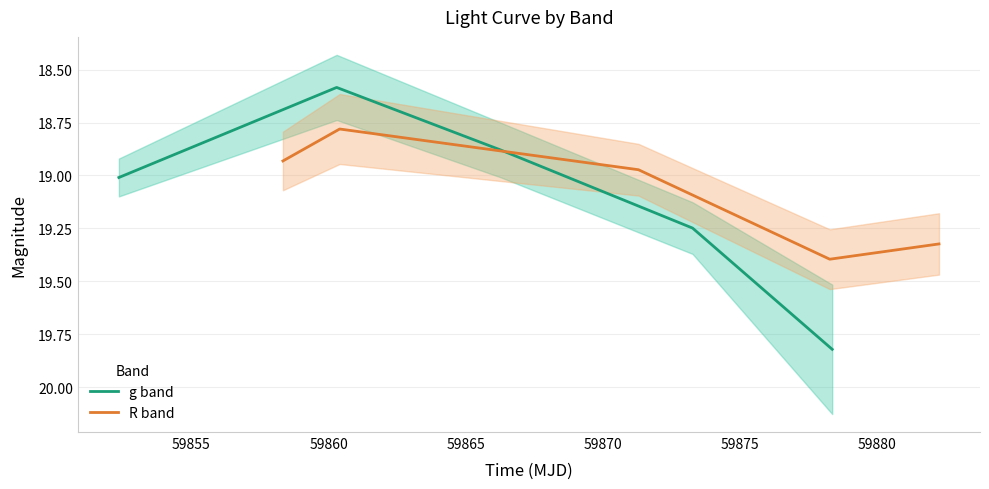

Is the value of R band at 59870 greater than the value of g band at 59855?

Yes